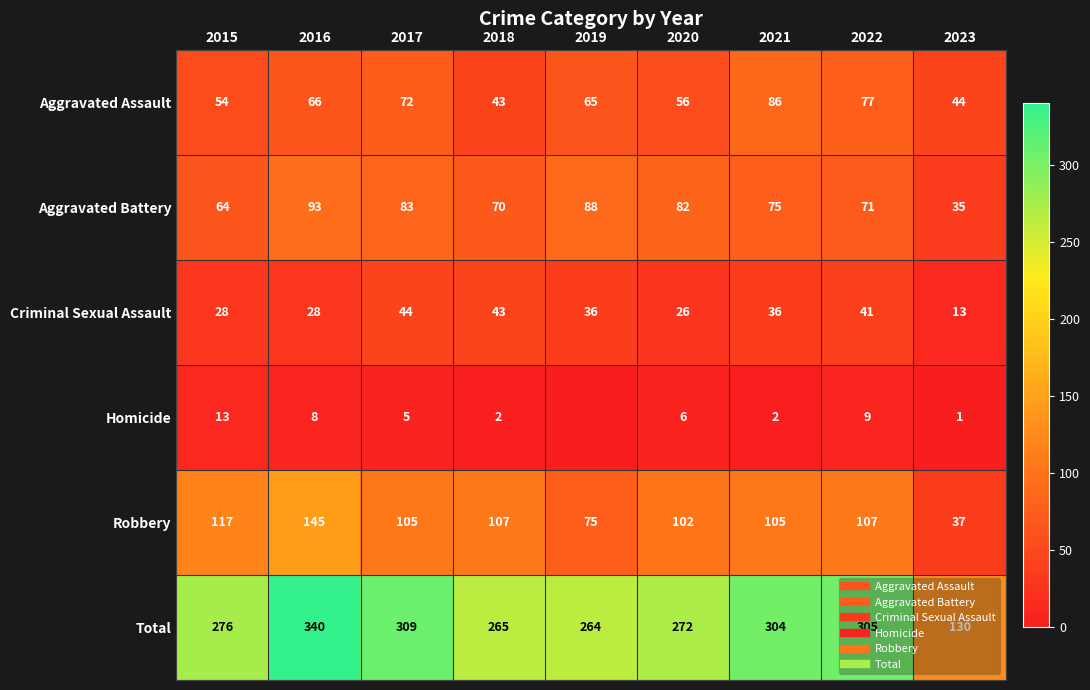

Is the value of Criminal Sexual Assault at 2018 greater than the value of Robbery at 2018?

No